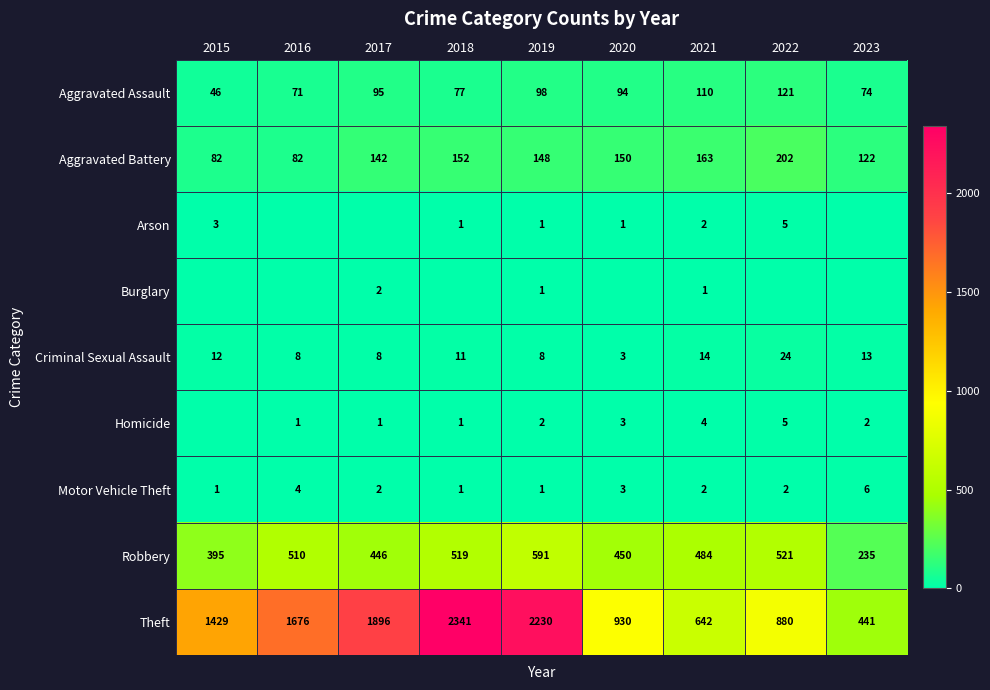

Which series has the largest range (max minus min)?

Theft